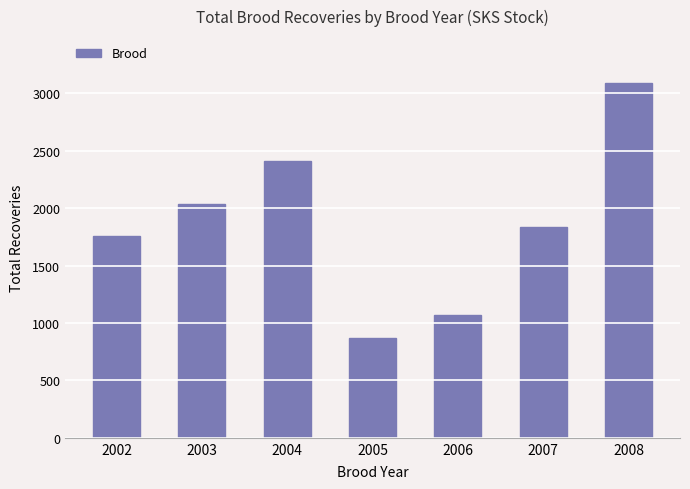

What is the approximate value at 2006?

1070.5